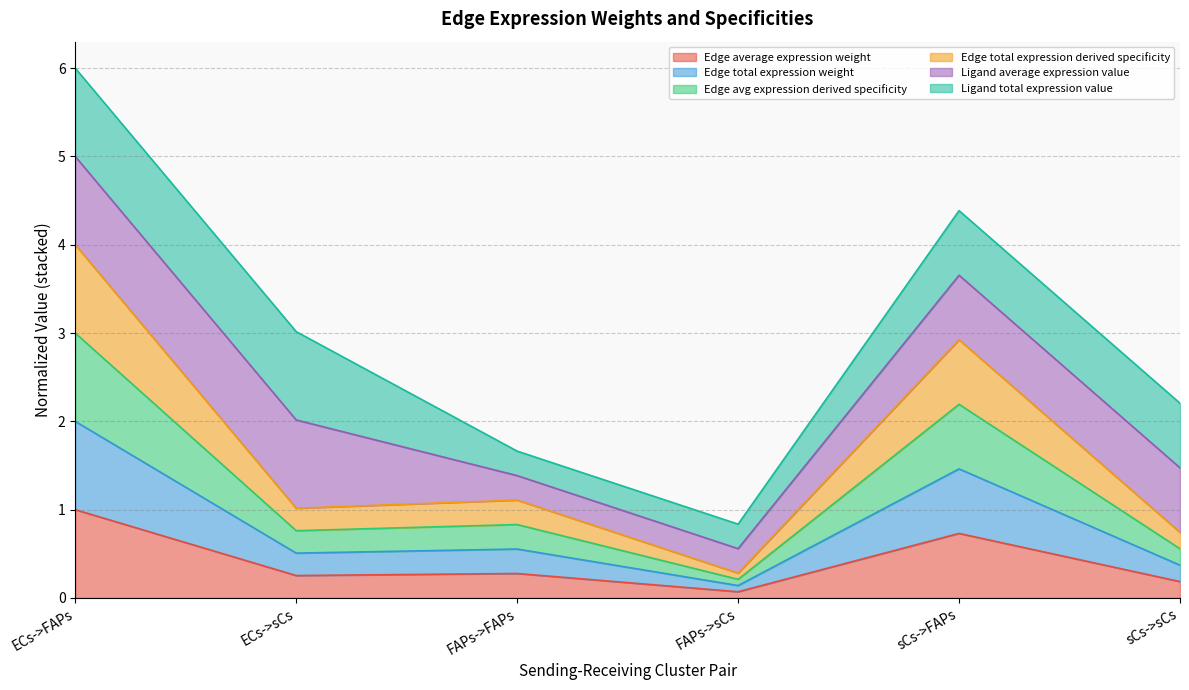

What is the label of the 2nd point from the right?

sCs->FAPs